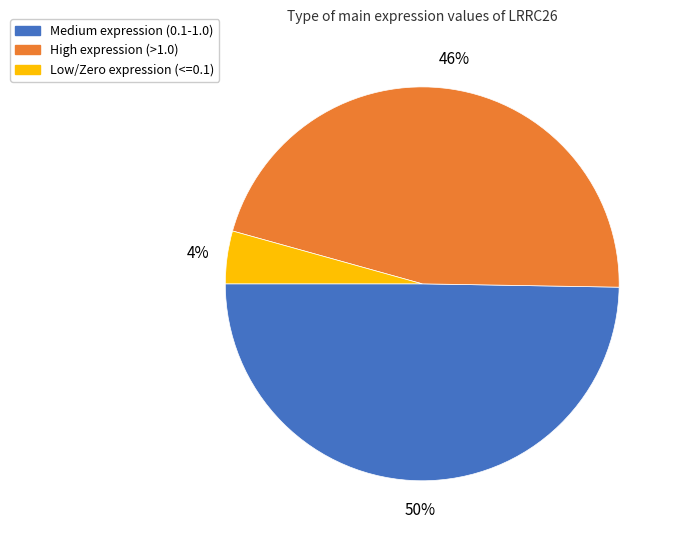

To the nearest percent, what is the average slice percentage?

33%